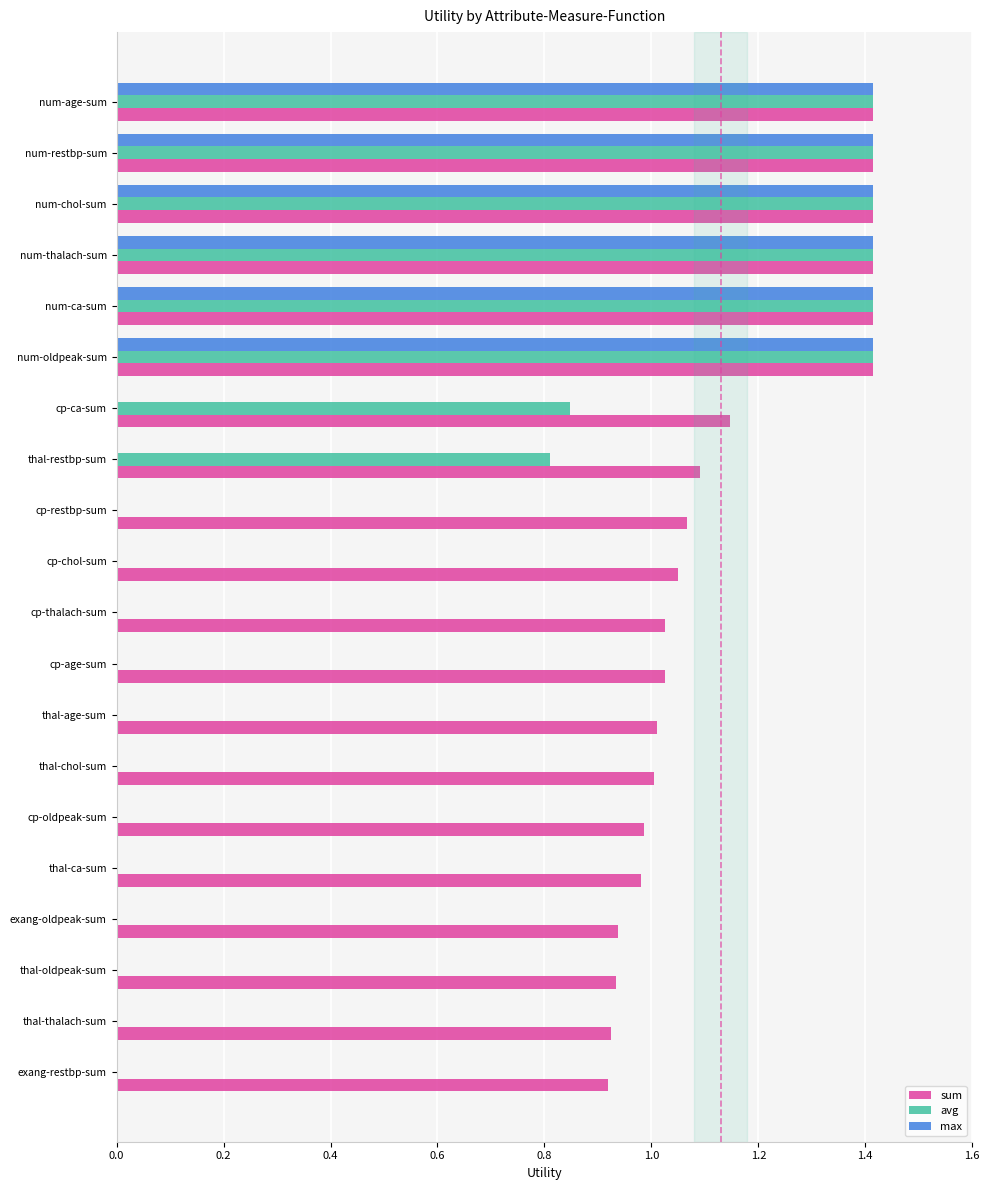

Which series has the largest total across all categories?

sum